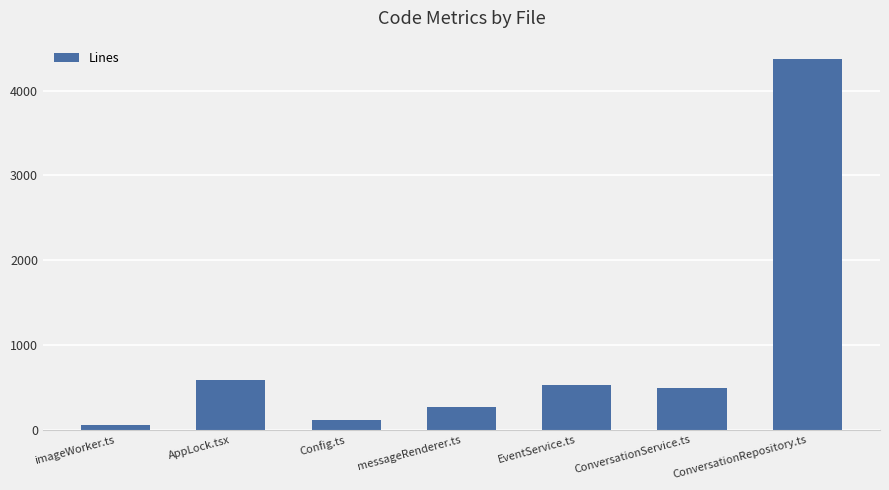

How many categories are shown in the chart?

7